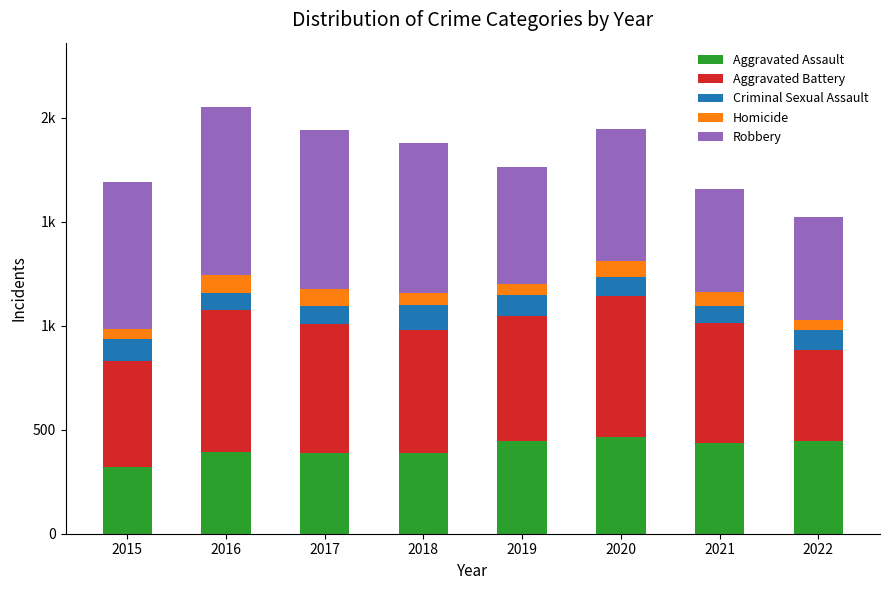

Are the bars grouped side by side (vs. stacked)?

No